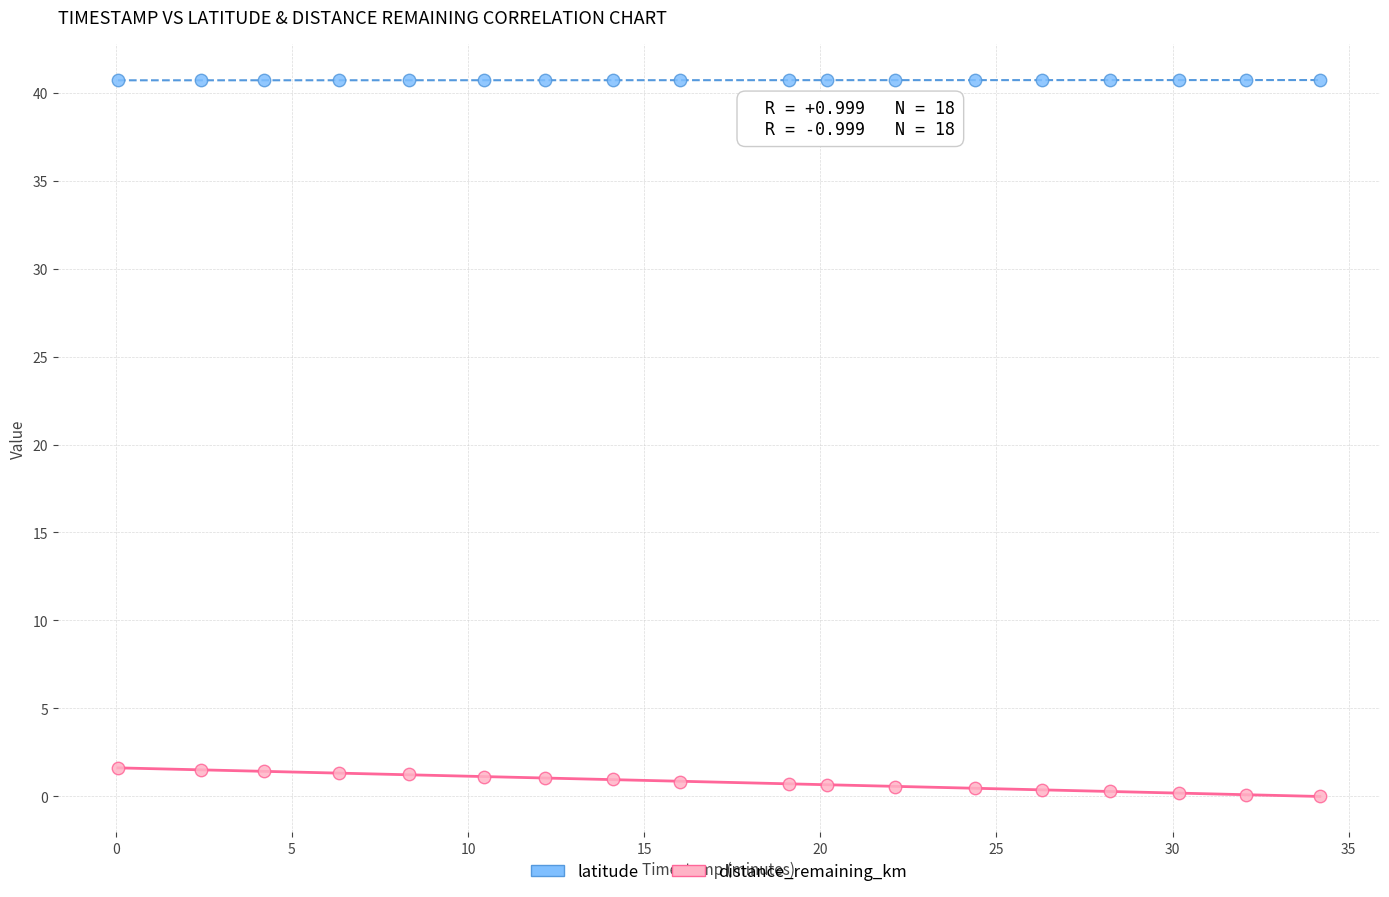

Across all data points, what is the range of Y values (max minus min)?

40.7